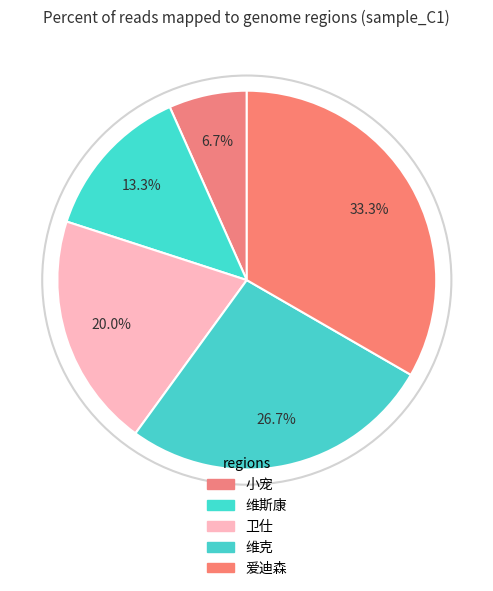

To the nearest percent, what portion does 卫仕 represent?

20%